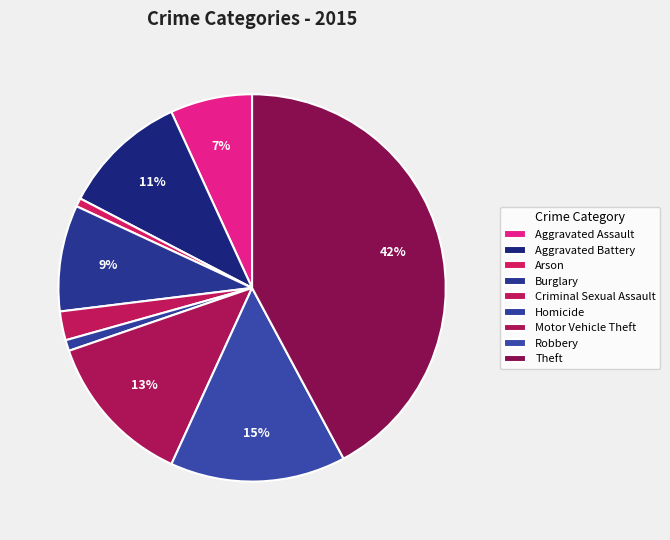

True or false: Aggravated Battery accounts for 4% of the total.

False